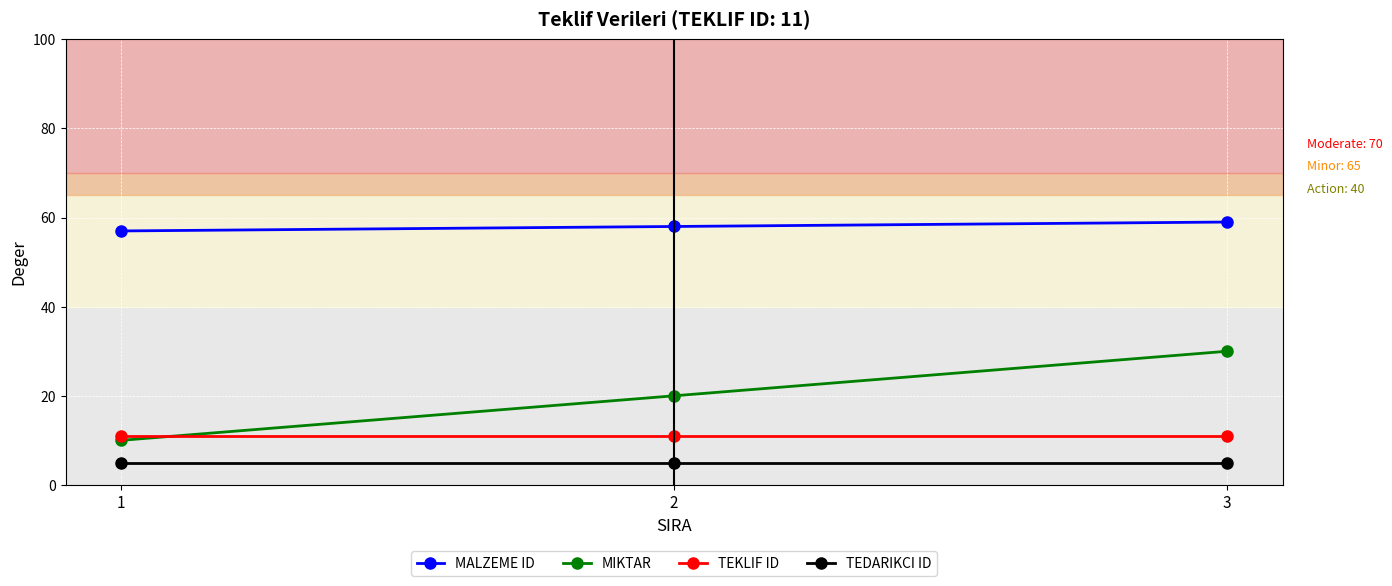

How many lines are shown in the chart?

4